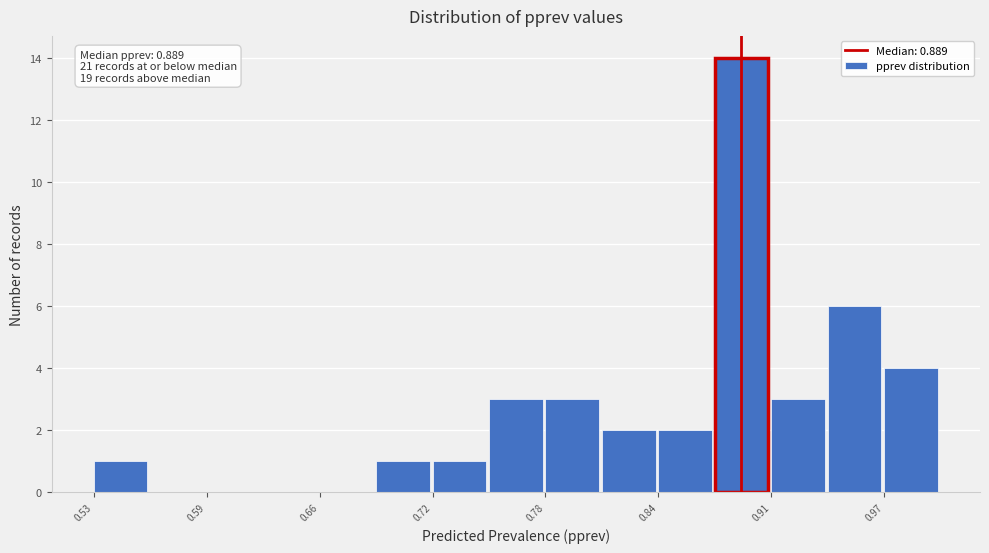

Read against the x-axis, roughly where is the centre of the tallest bar?

0.89